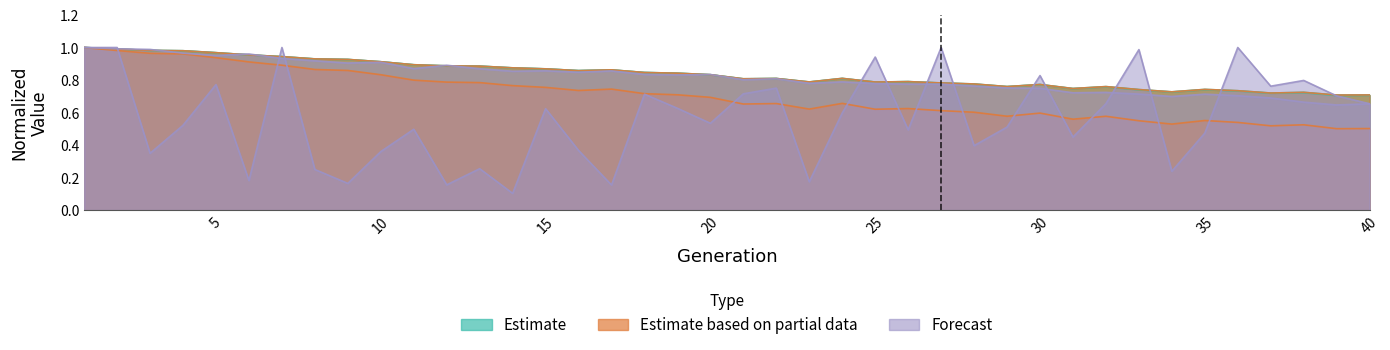

What is the greatest value displayed?

1.0